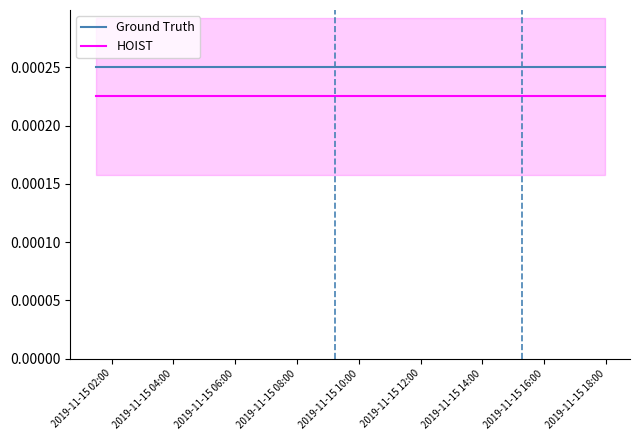

The Ground Truth series shows 0.0 at 2019-11-15 06:00. True or false?

False